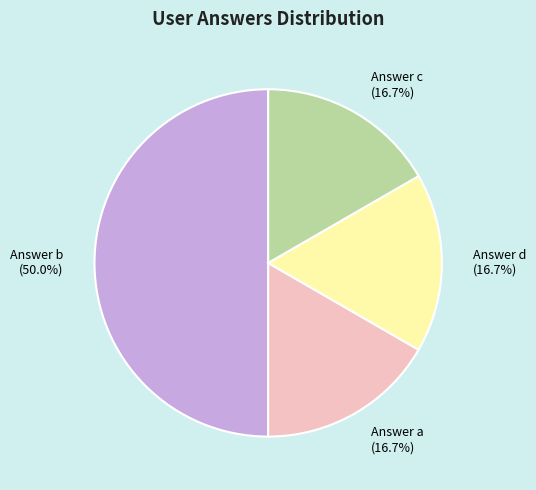

Between Answer b and Answer c, which is larger?

Answer b